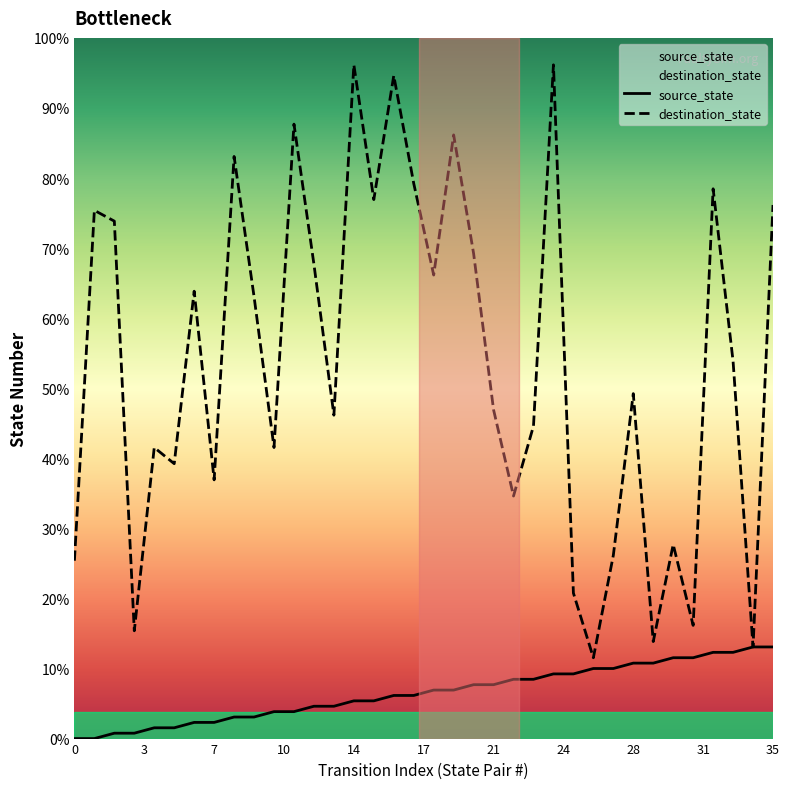

Reading left to right, what are all the values shown in this chart?

source_state: 0	0	1	1	2	2	3	3	4	4	5	5	6	6	7	7	8	8	9	9	10	10	11	11	12	12	13	13	14	14	15	15	16	16	17	17
destination_state: 33	98	96	20	54	51	83	48	108	82	54	114	88	60	125	100	123	103	86	112	90	61	45	58	125	27	15	34	64	18	36	21	102	70	17	99